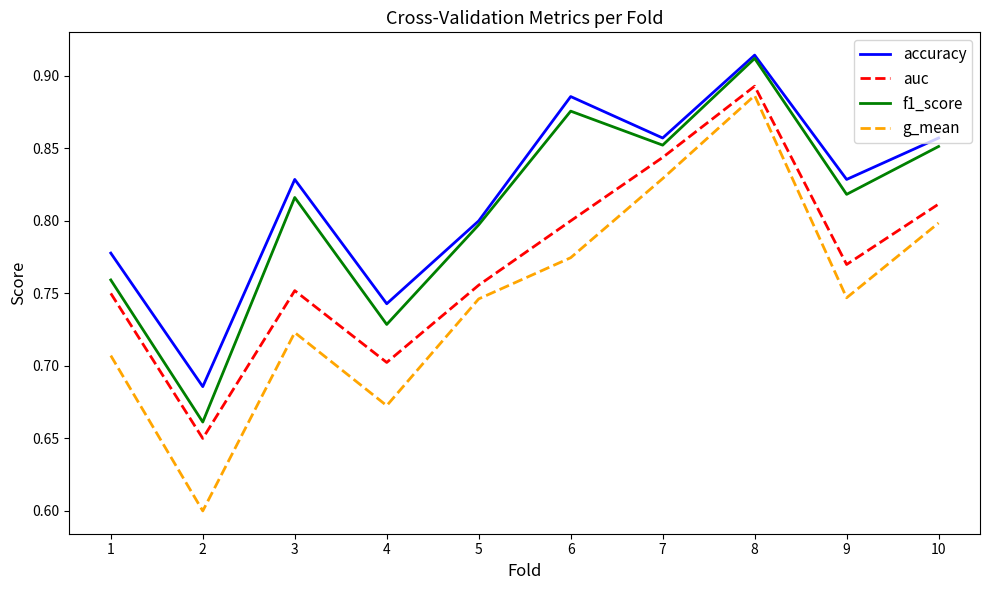

The value of f1_score at 4 is 1.1. True or false?

False